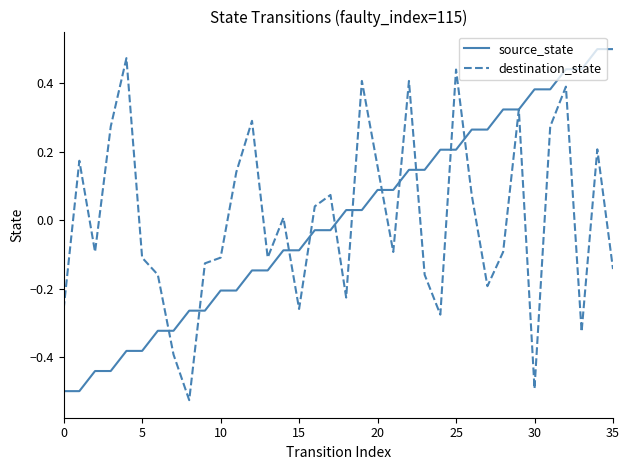

Which label corresponds to the smallest value in the chart?

8